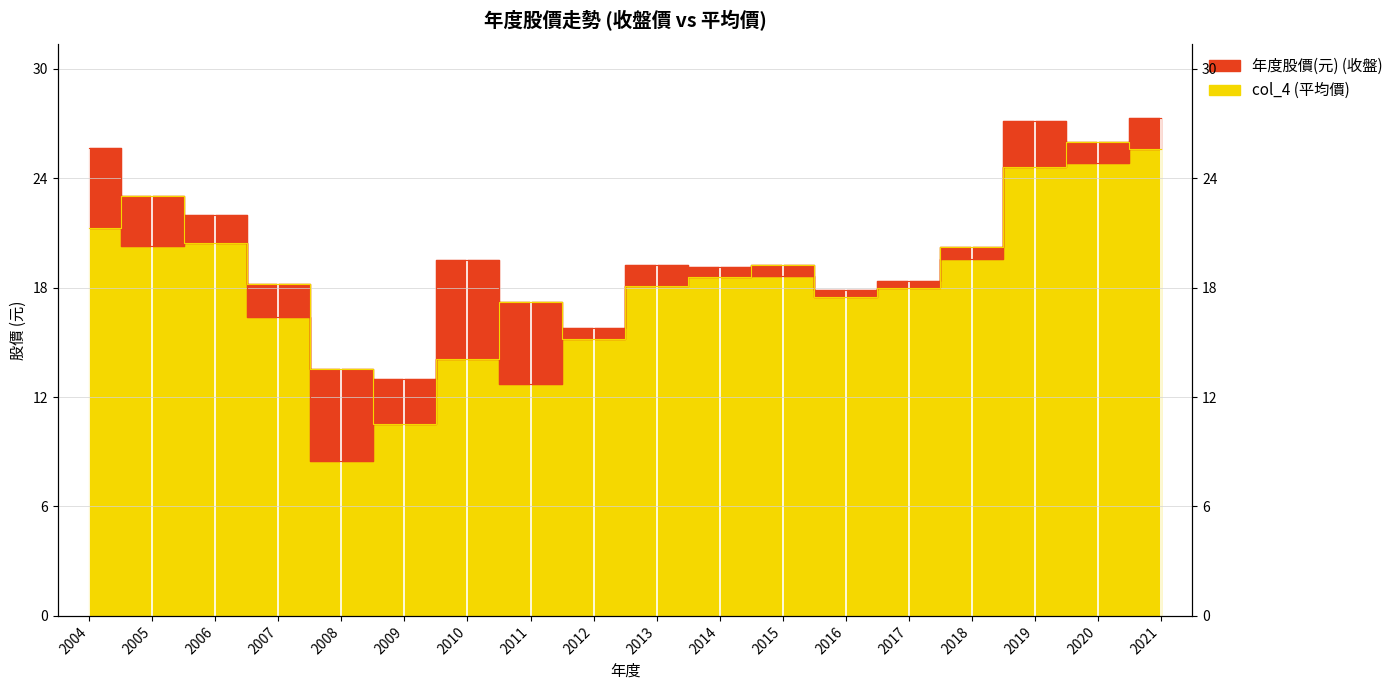

What are all the series names shown in the legend?

年度股價(元), col_4